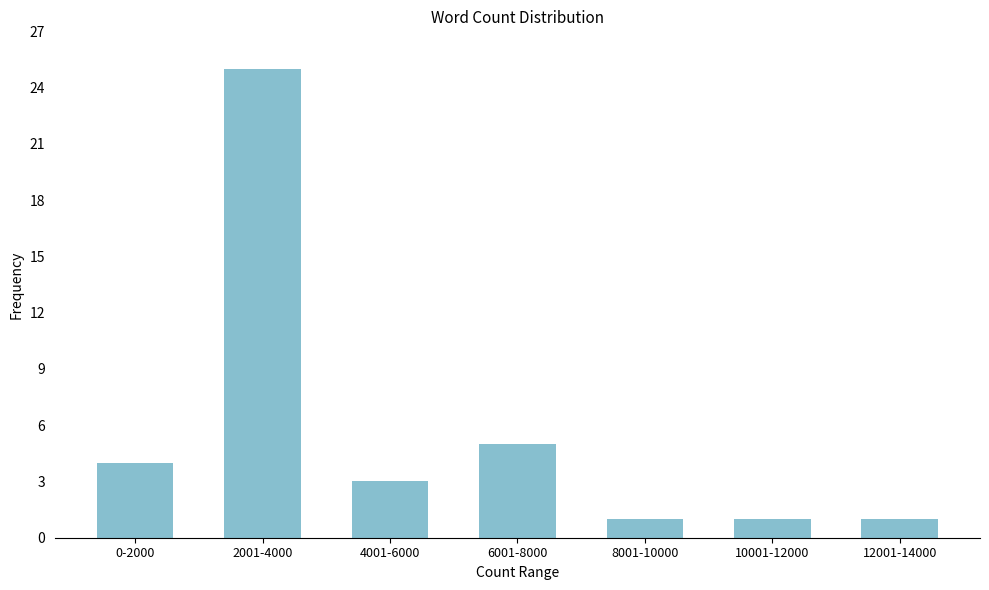

Reading left to right, what are all the values shown in this chart?

0-2000=4	2001-4000=25	4001-6000=3	6001-8000=5	8001-10000=1	10001-12000=1	12001-14000=1